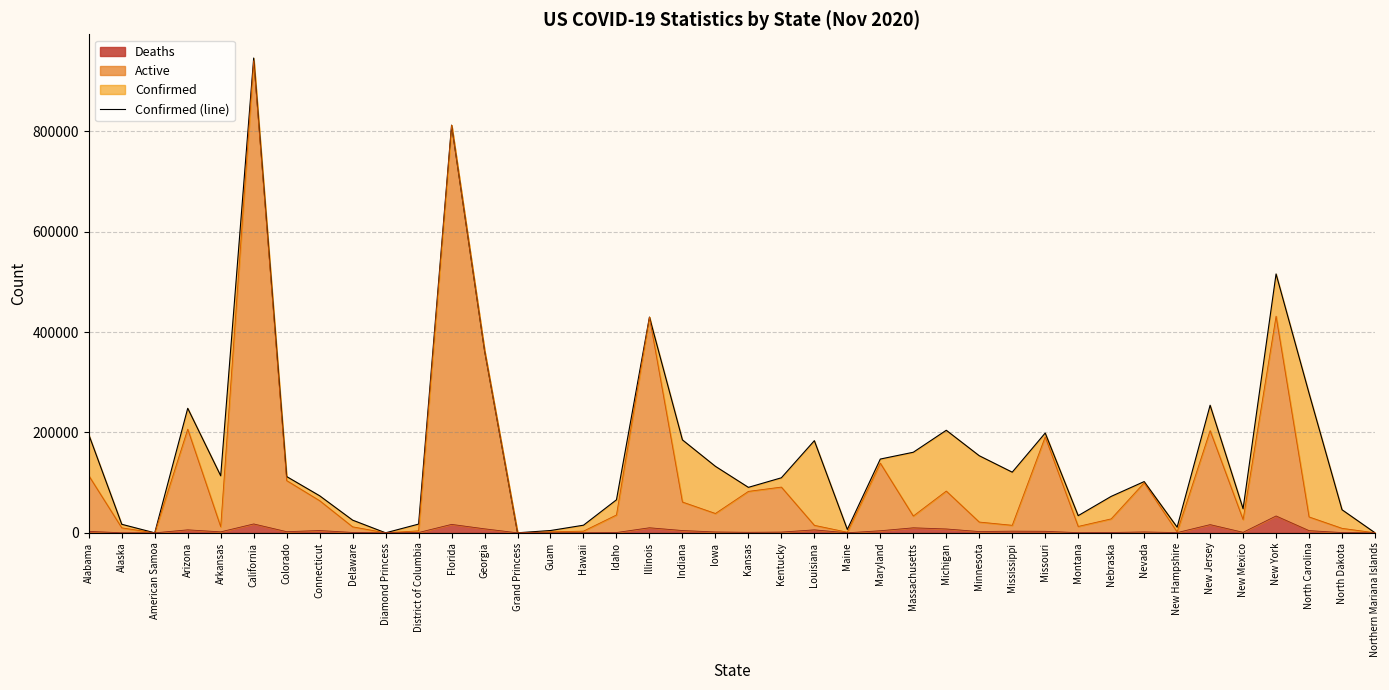

What is the difference between the maximum and minimum values?

945821